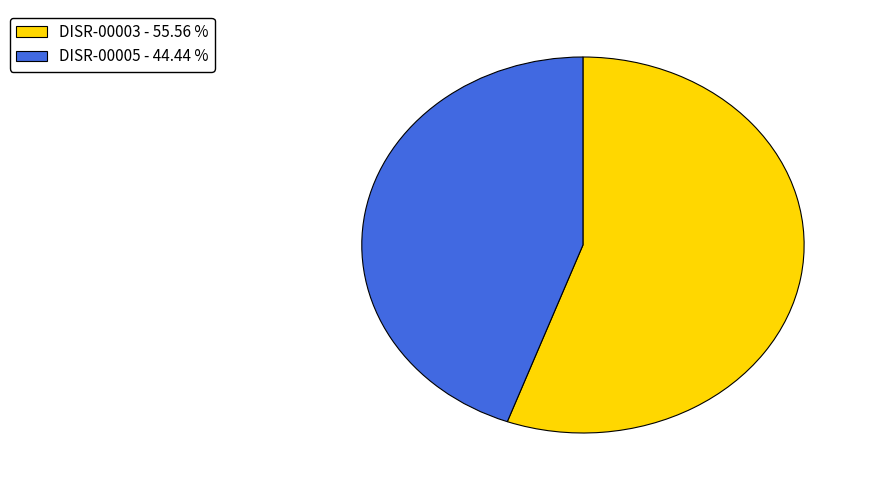

Approximately how many times larger is the value at DISR-00005 compared to DISR-00003?

0.8